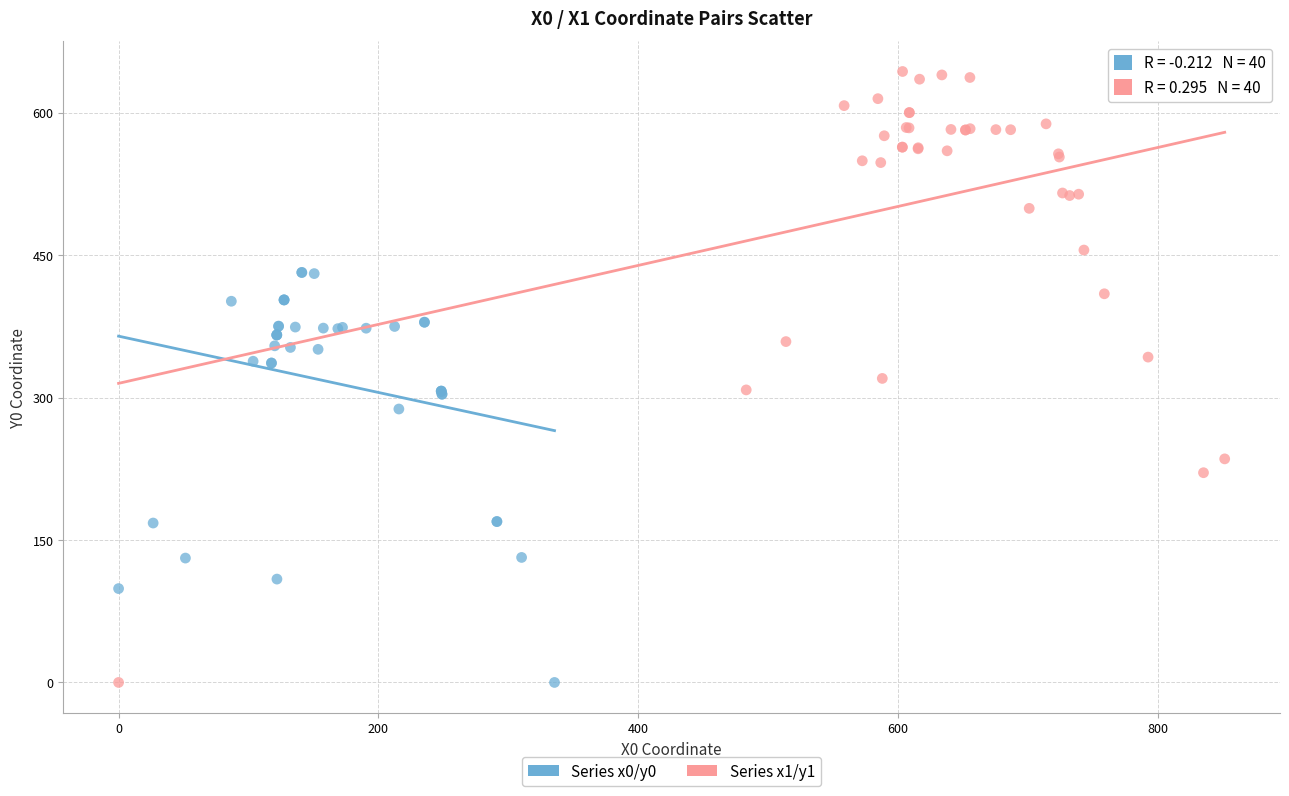

Which series has the largest Y range (max minus min)?

Series x1/y1